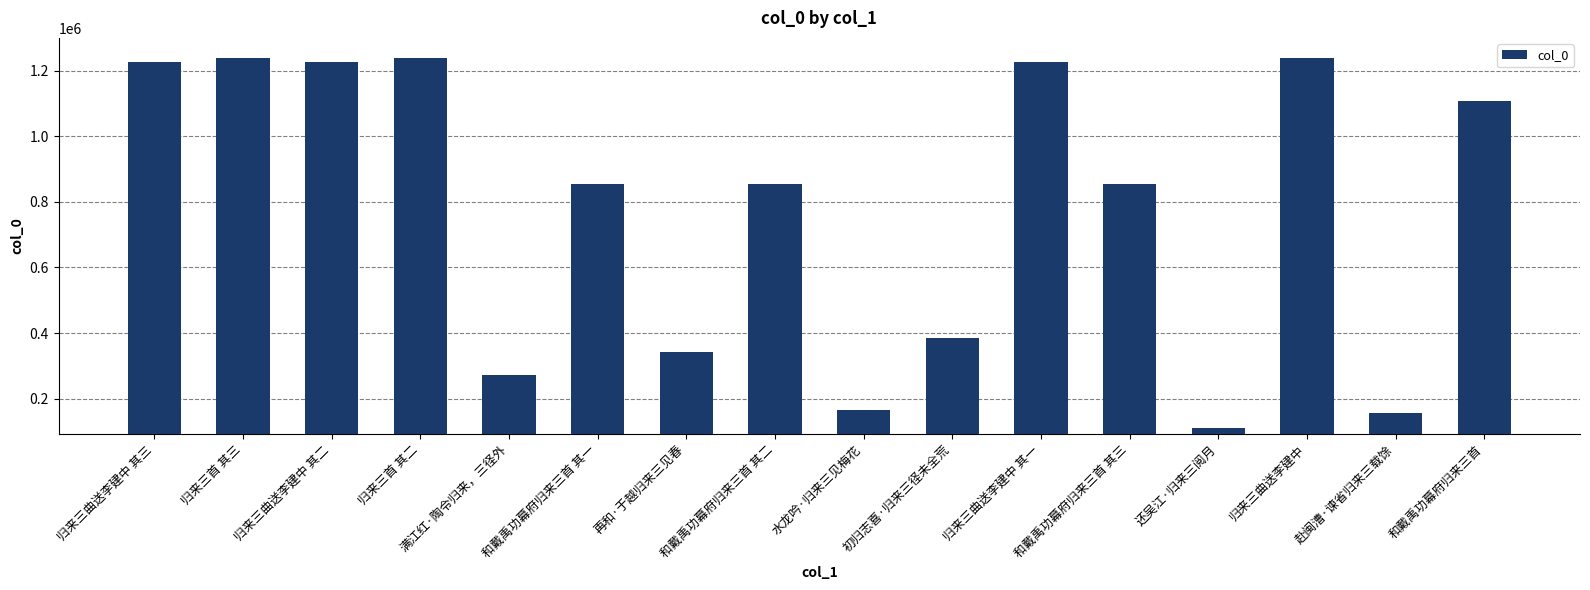

Which category has the lowest value across all series?

还吴江·归来三阅月